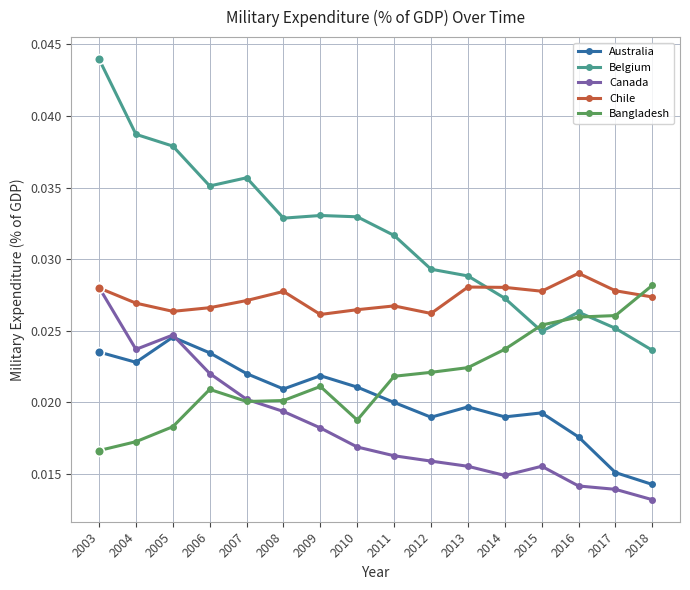

Between 2009 and 2011, which series saw the biggest shift?

Canada